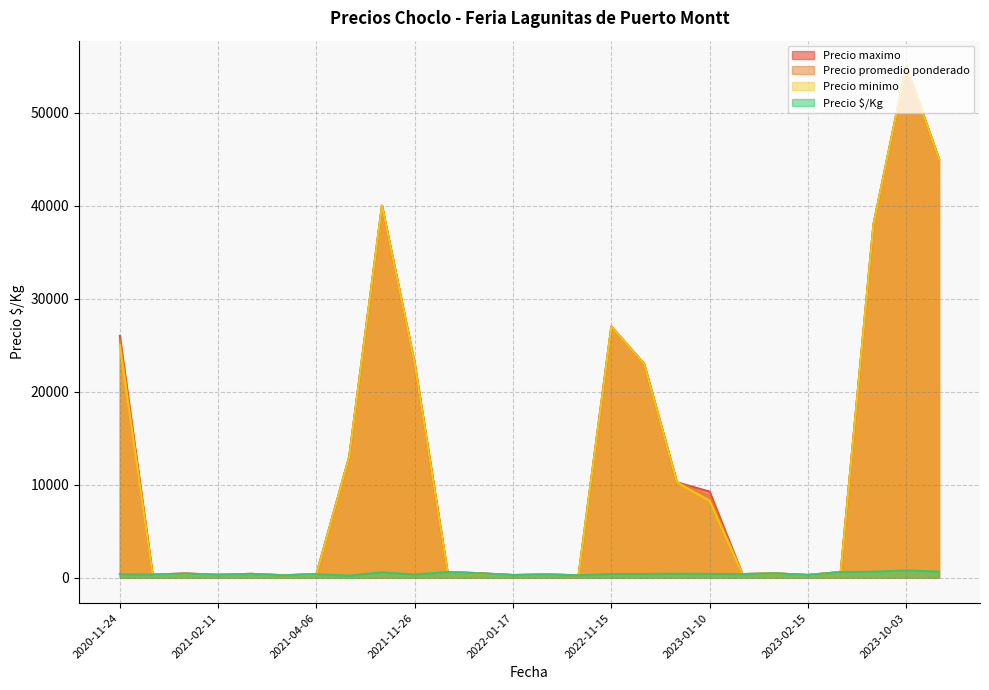

What is the total value across all series at 2023-01-12?

2000